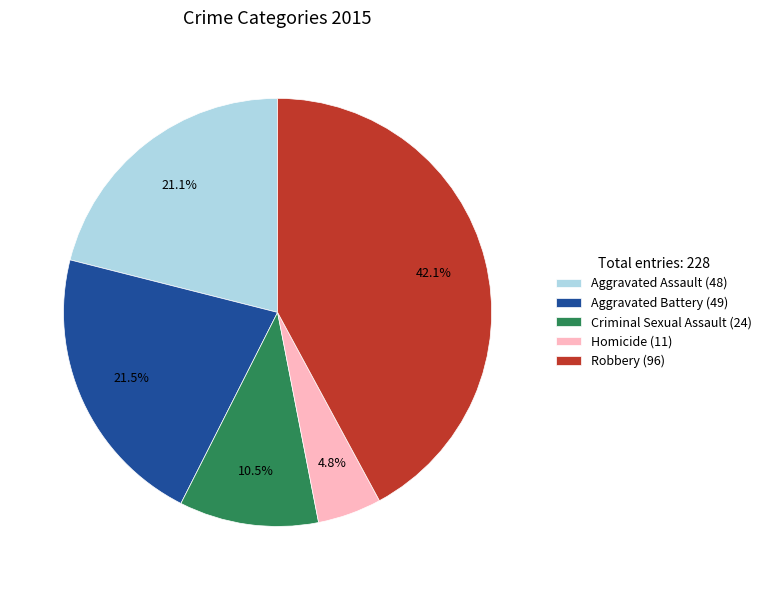

Is there any slice that represents more than half of the pie?

No